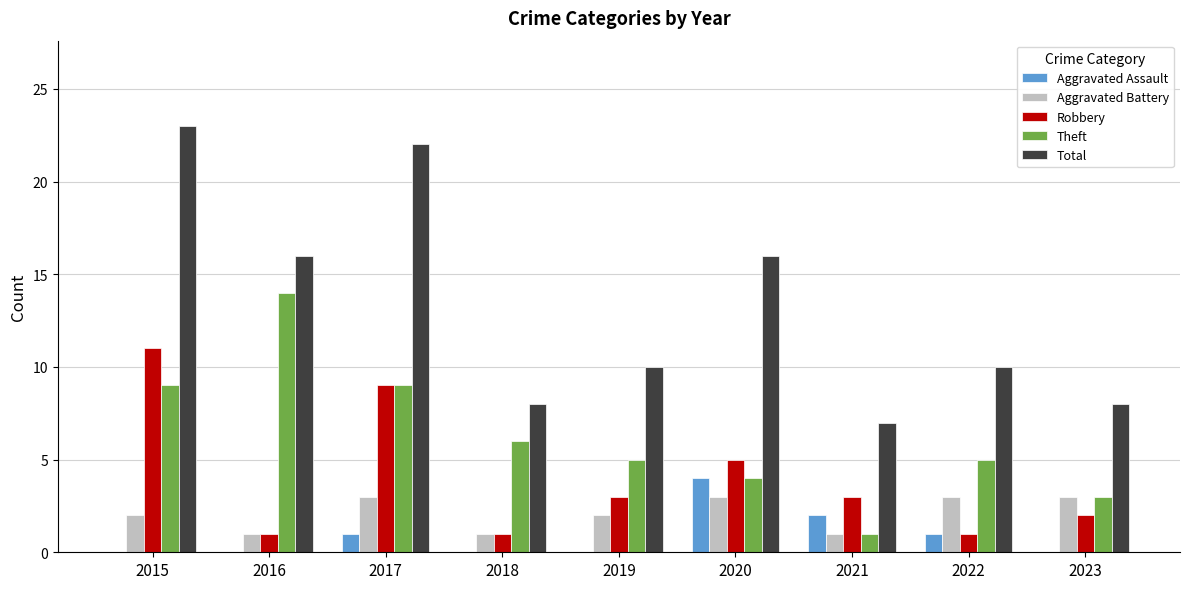

What is the sum of all Theft values?

56